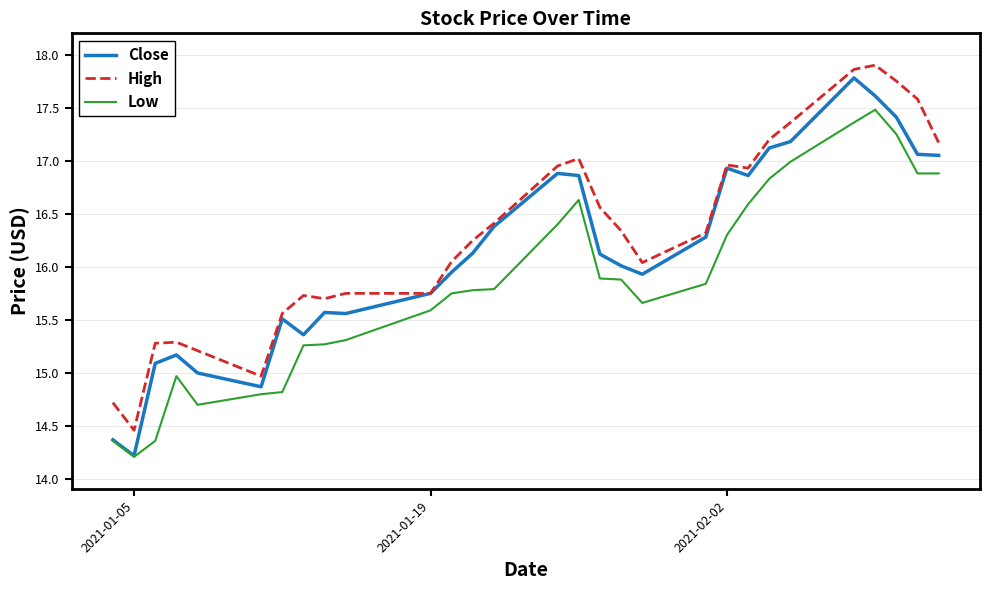

List the series in order of their overall mean, lowest first.

Low, Close, High